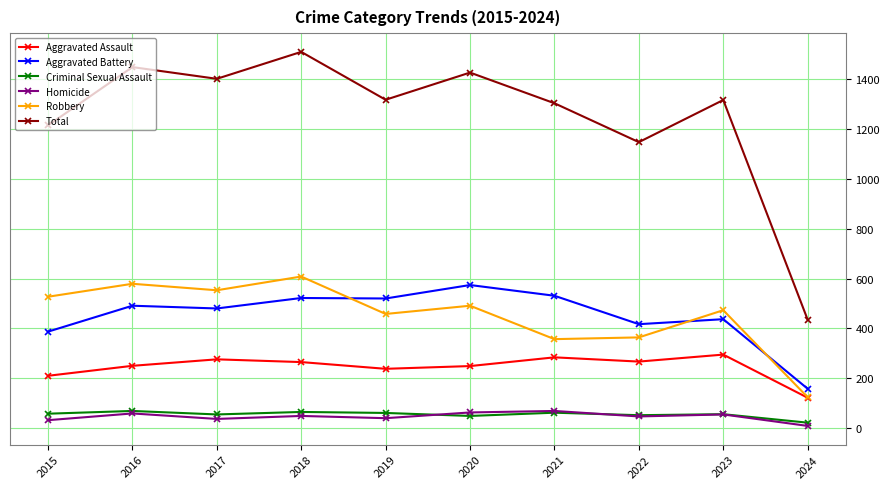

The value of Aggravated Assault at 2016 is 250. True or false?

True